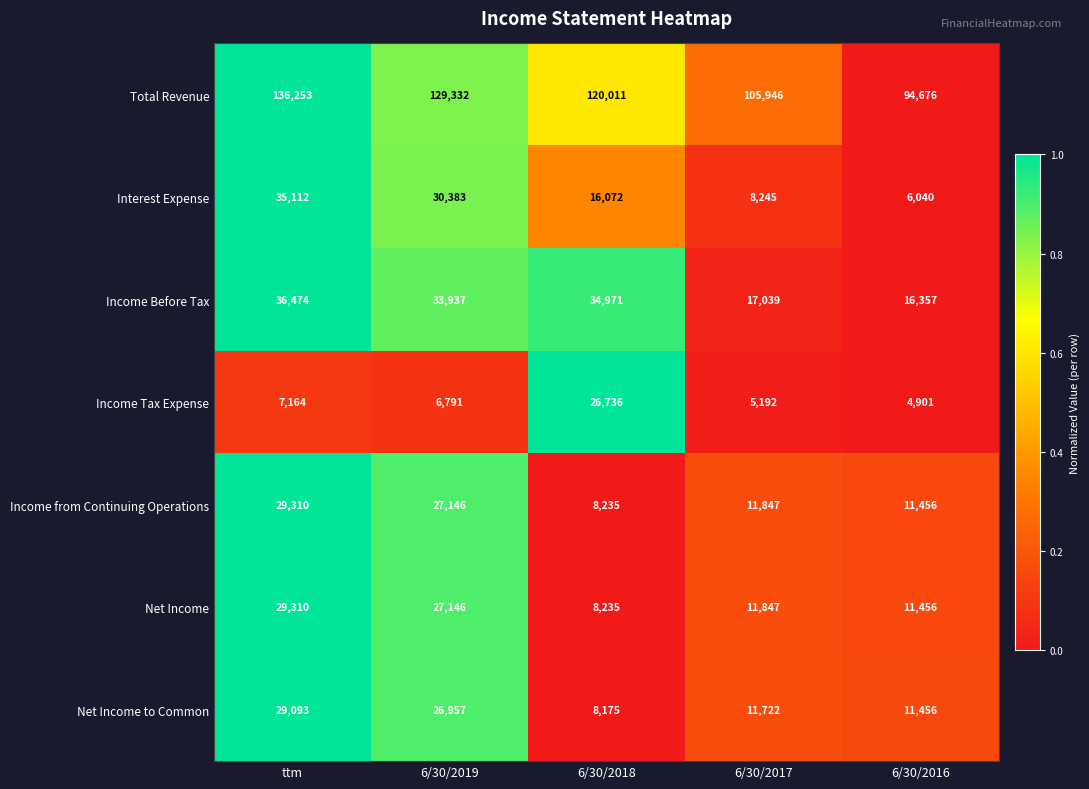

What is the sum of the Income Tax Expense values at 6/30/2019 and ttm?

13955